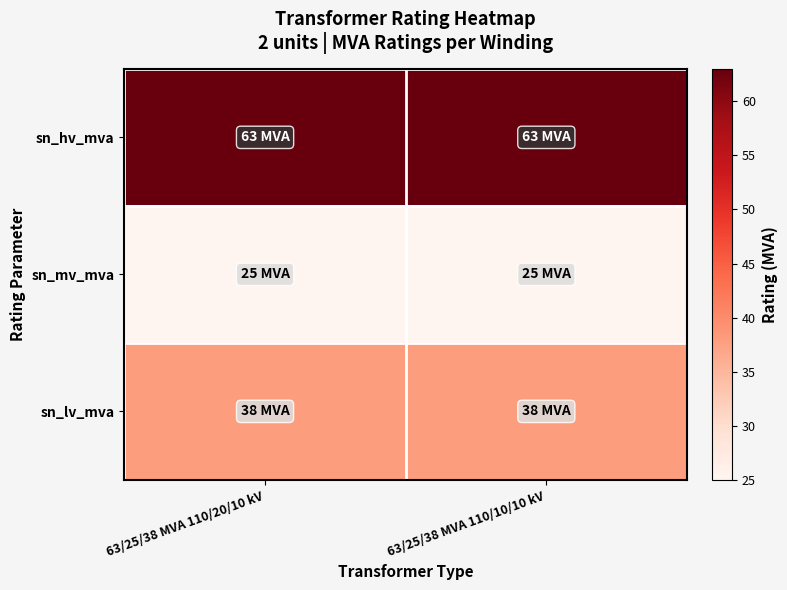

Which series changed the most between 63/25/38 MVA 110/20/10 kV and 63/25/38 MVA 110/10/10 kV?

sn_hv_mva